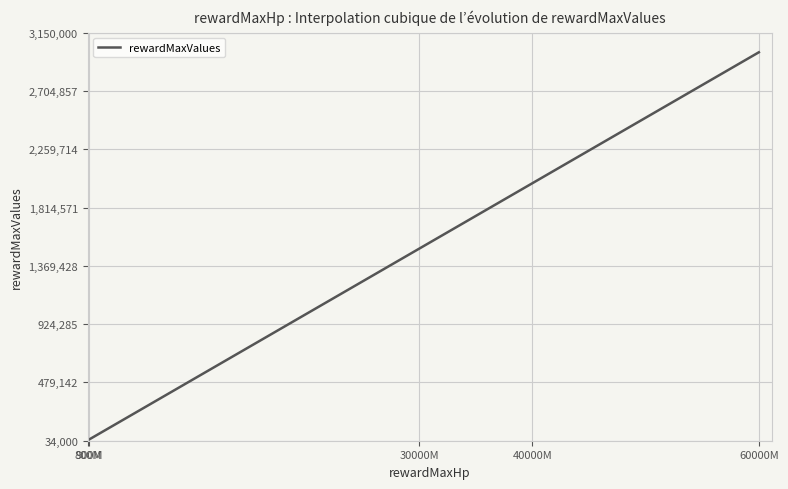

What is the greatest value displayed?

3000000.0